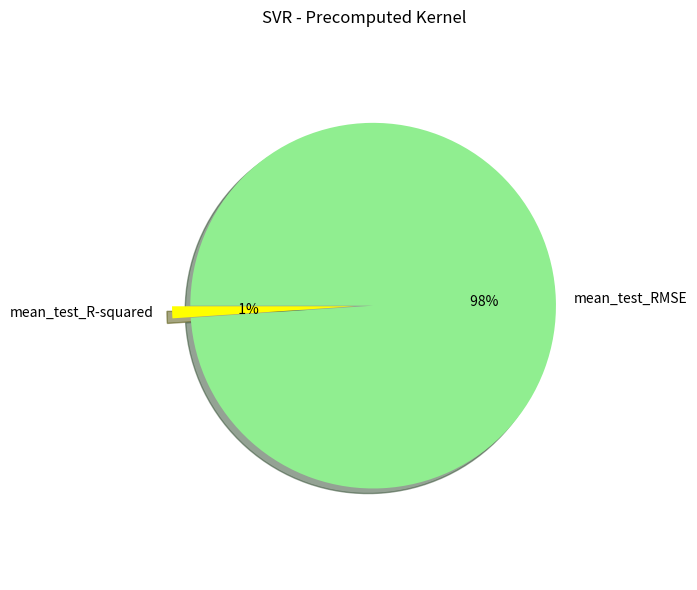

Rank the categories by value from highest to lowest.

mean_test_RMSE, mean_test_R-squared